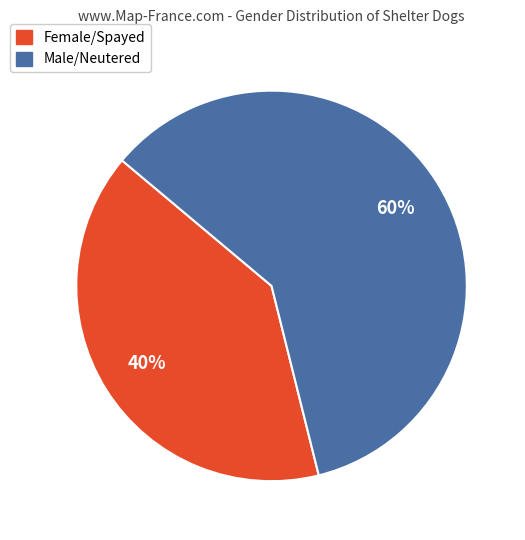

What percentage is the Female/Spayed slice, to the nearest percent?

40%